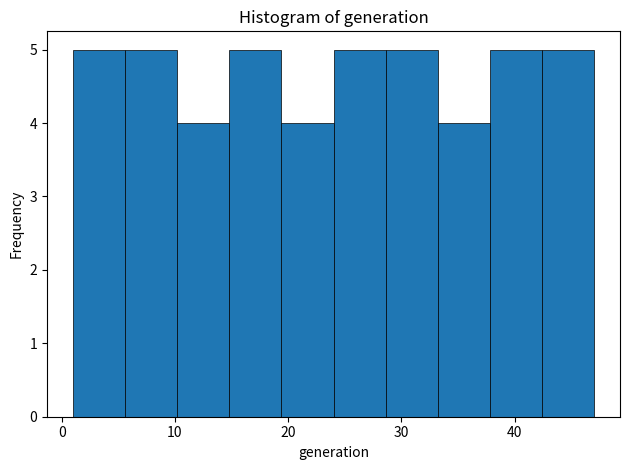

How tall is the bar that spans 33.2 to 37.8 on the x-axis? Neither the bar edges nor the heights are printed on the chart, so give them approximately, as read against the axes.

4